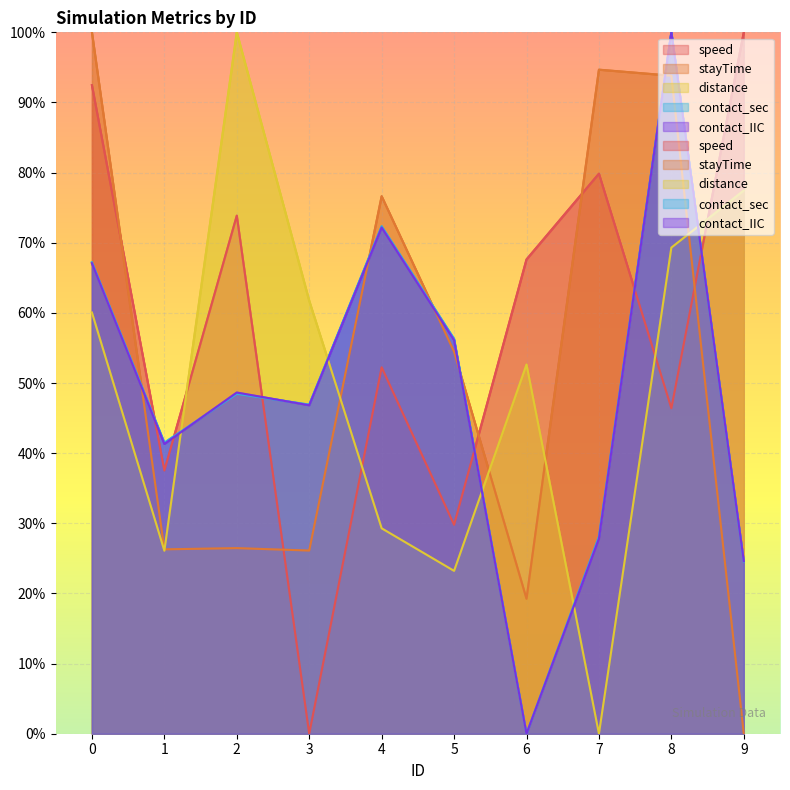

What is the difference between the maximum and minimum values in the speed series?

100.0